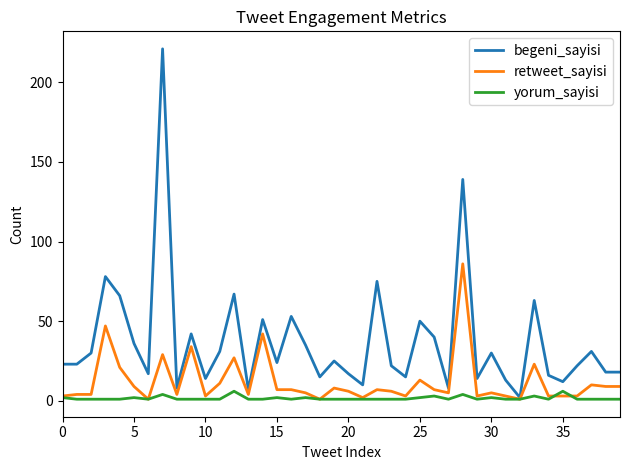

Which series has the largest total across all categories?

begeni_sayisi